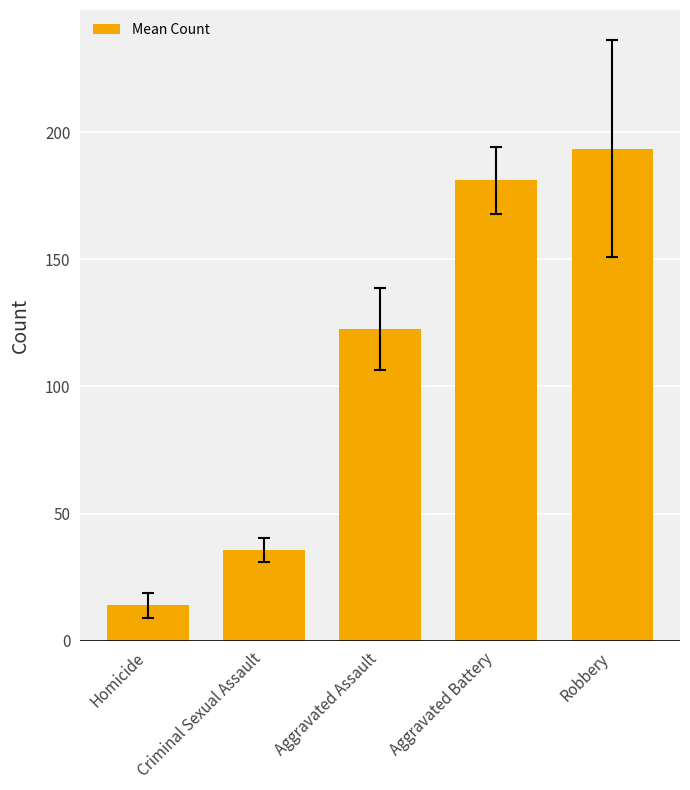

Reading left to right, what are all the values shown in this chart?

Homicide=13.8	Criminal Sexual Assault=35.7	Aggravated Assault=122.5	Aggravated Battery=181.0	Robbery=193.5